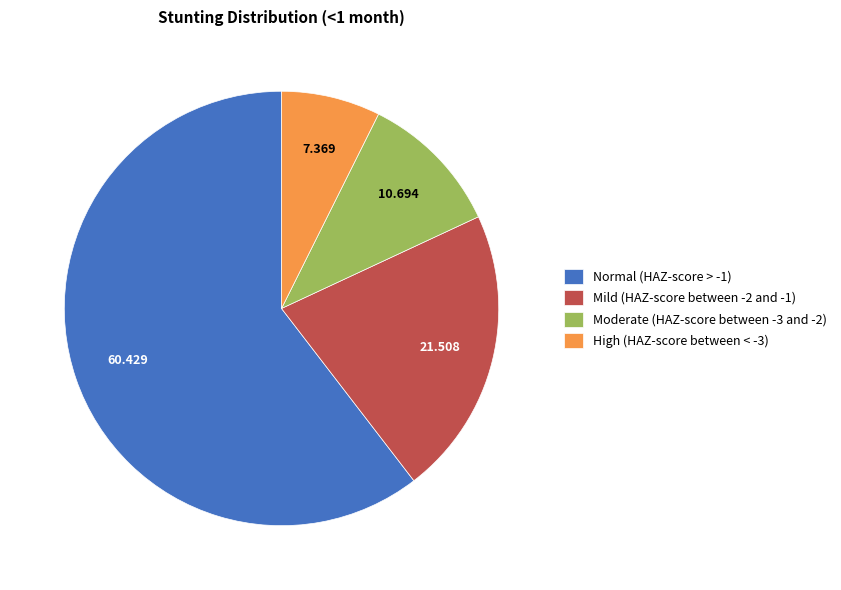

Combined, do Moderate (HAZ-score between -3 and -2) and High (HAZ-score between < -3) account for over 50%?

No